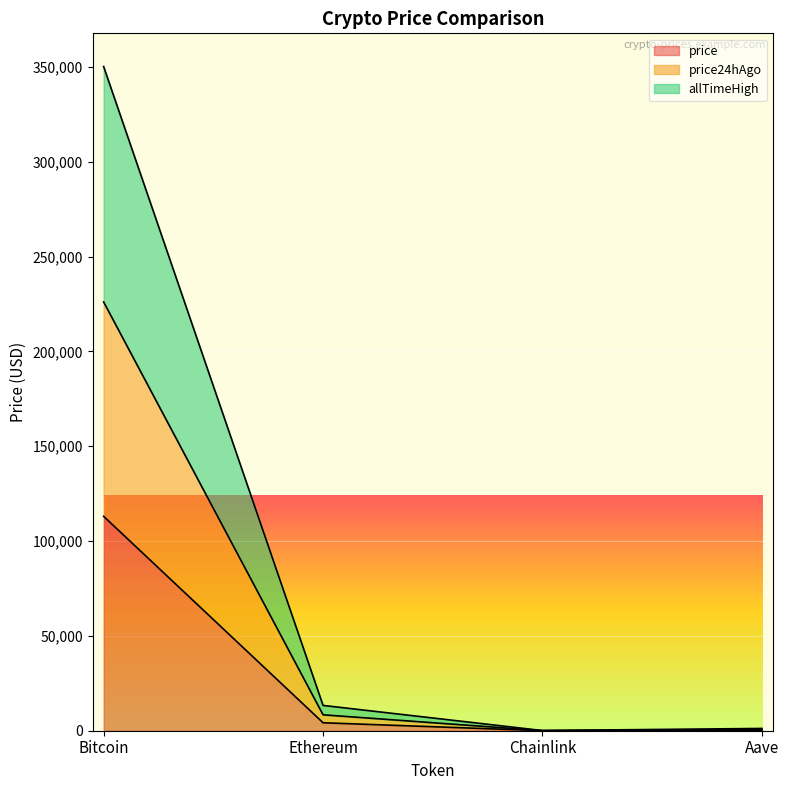

Where is the first local minimum for price24hAgo?

Chainlink